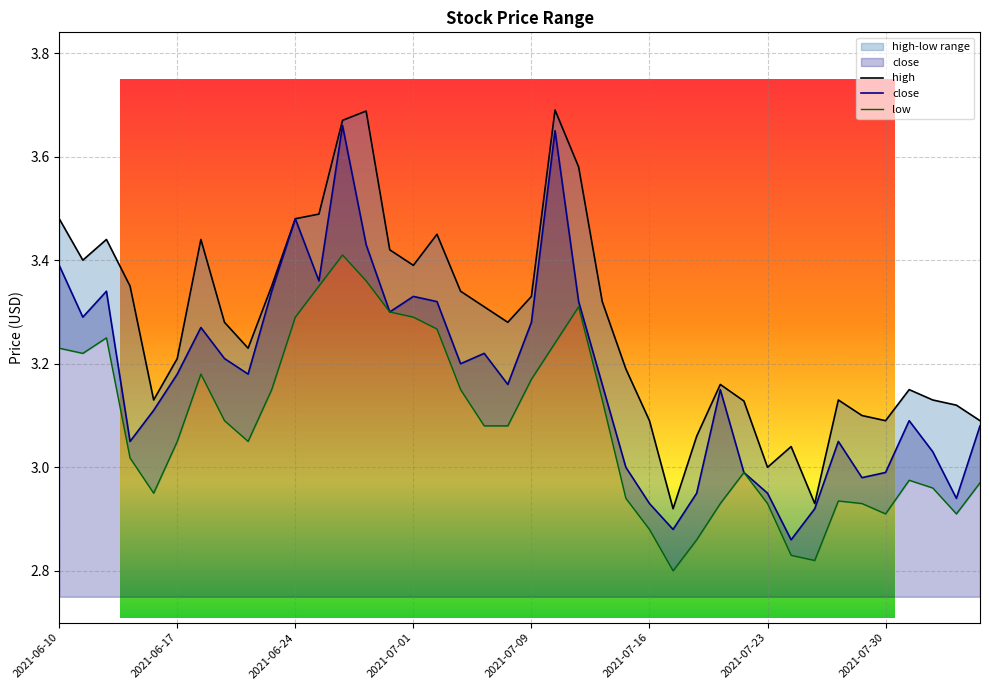

Is the value of low at 21 greater than the value of high at 24?

Yes